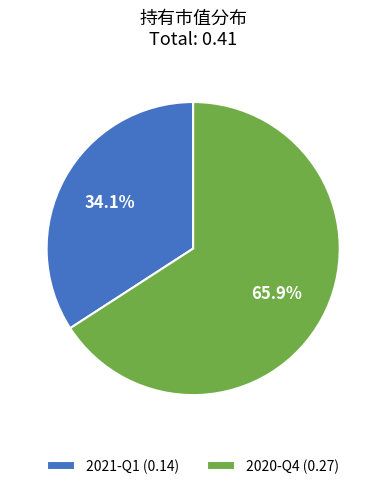

Combined, what portion of the pie is 2020-Q4 and 2021-Q1?

100.0%